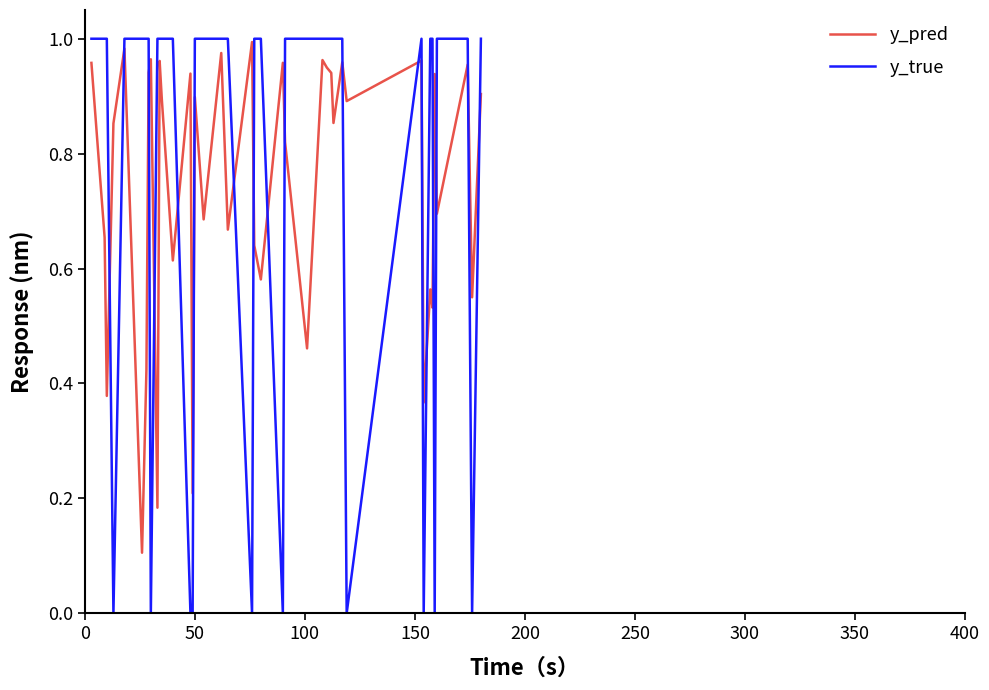

After their last crossing, which series has the higher values: y_true or y_pred?

y_true